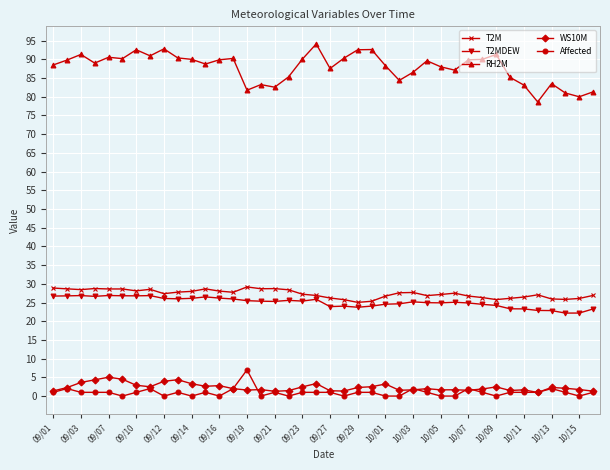

True or false: T2M has more than 1 interior local peaks.

True